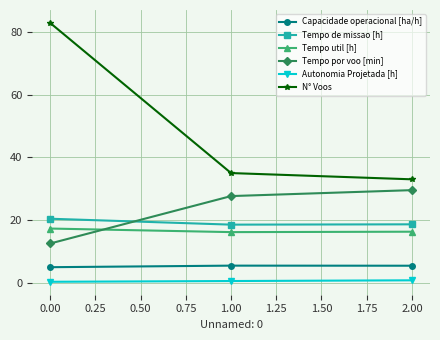

What are all the series names shown in the legend?

Capacidade operacional [ha/h], Tempo de missao [h], Tempo util [h], Tempo por voo [min], Autonomia Projetada [h], N° Voos